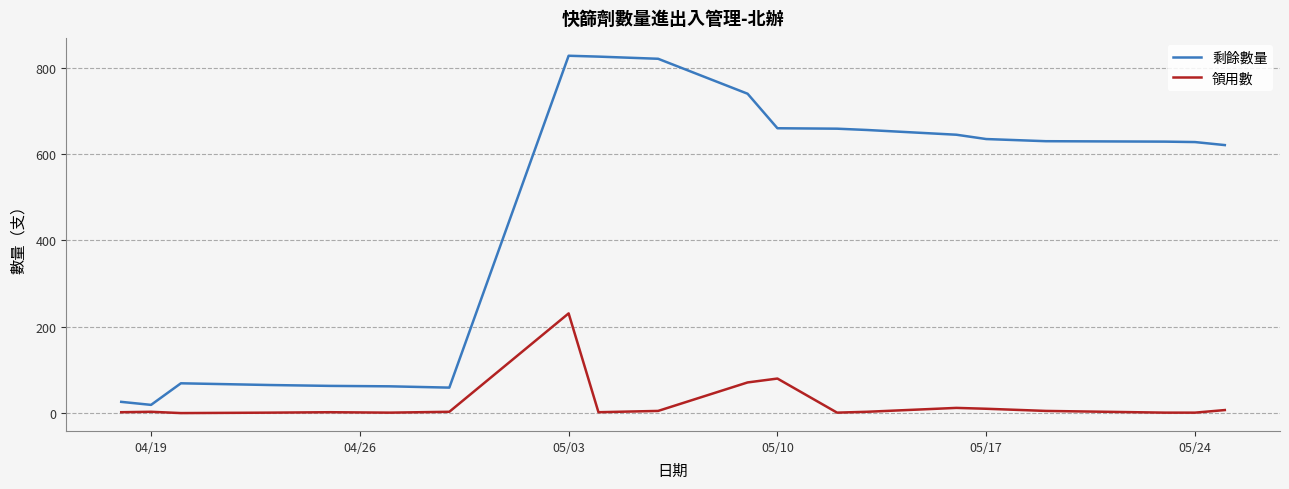

What are all the series names shown in the legend?

剩餘數量, 領用數